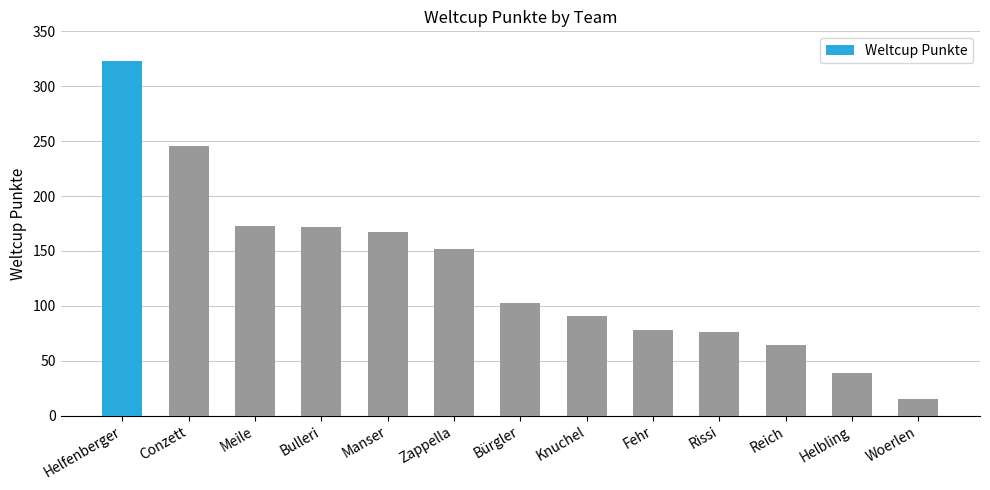

What is the sum of all values?

1699